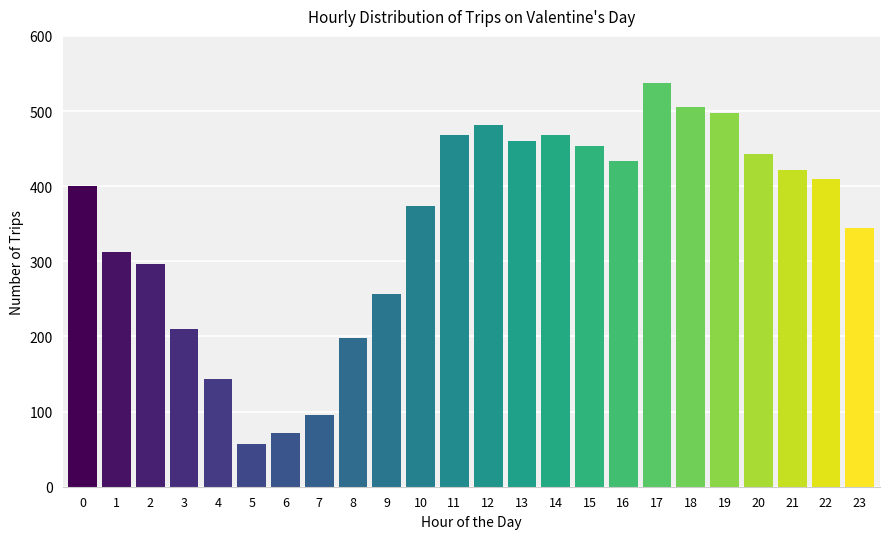

Reading right to left, transcribe all the data shown in this chart.

344	409	421	443	498	505	537	434	453	468	460	482	468	373	256	198	96	72	57	143	210	296	312	400